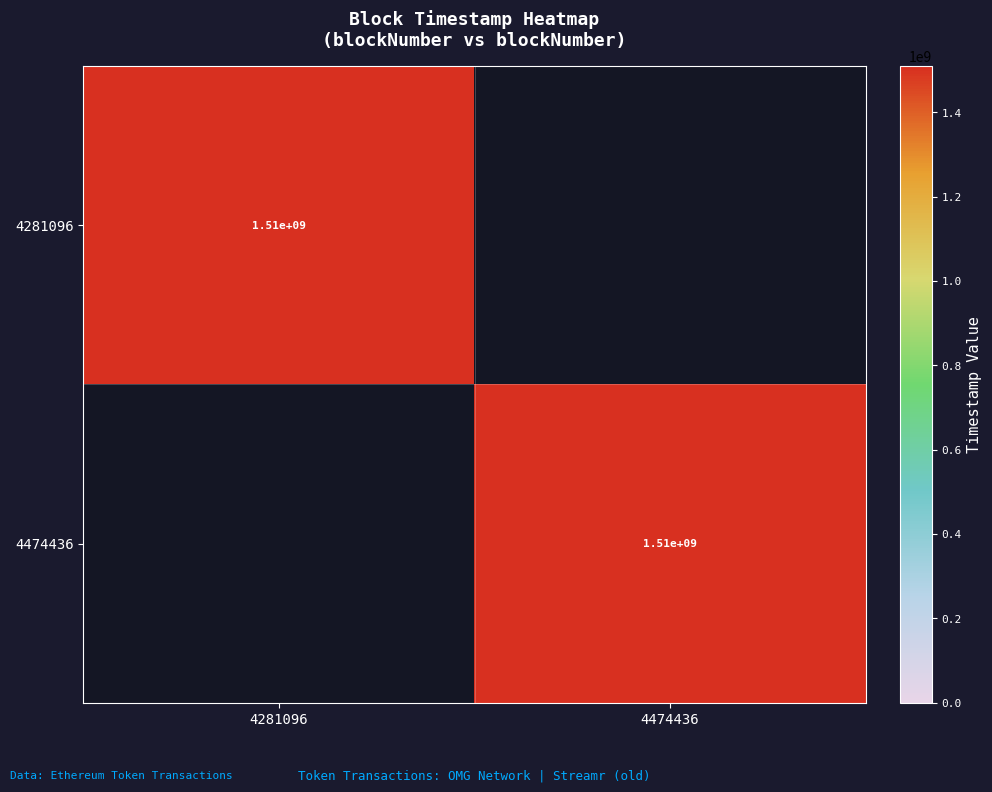

True or false: 4281096 has a value of 1510000000 at 4281096.

True